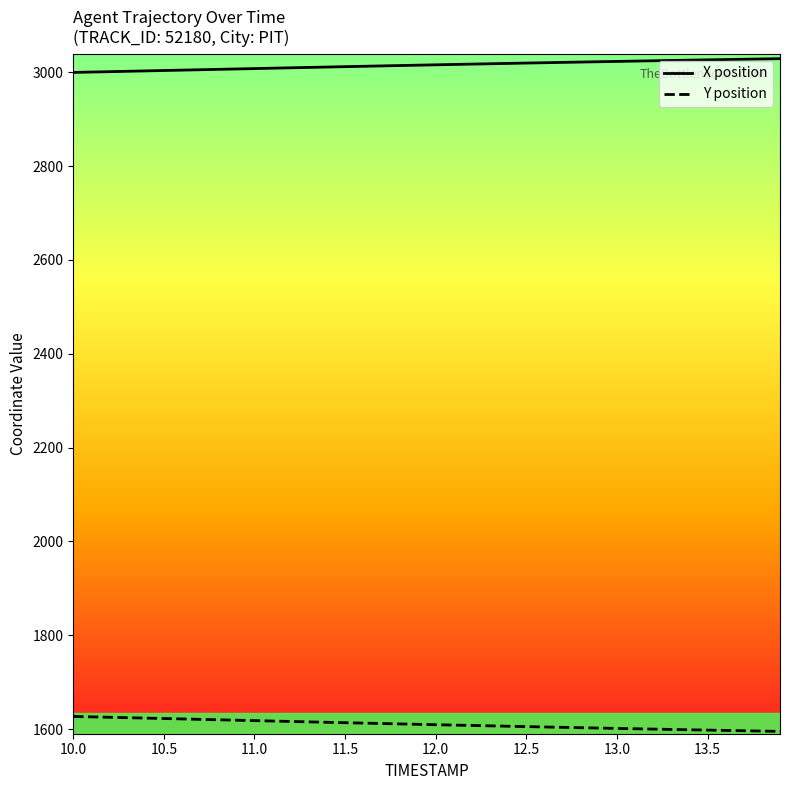

Which series has the largest total across all categories?

X position